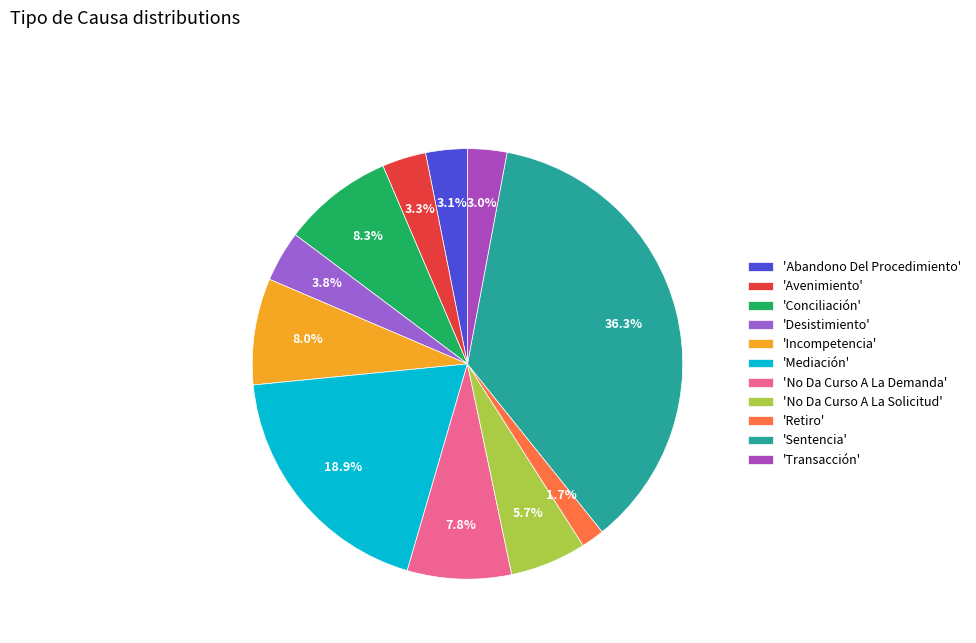

Is there any slice that represents more than half of the pie?

No